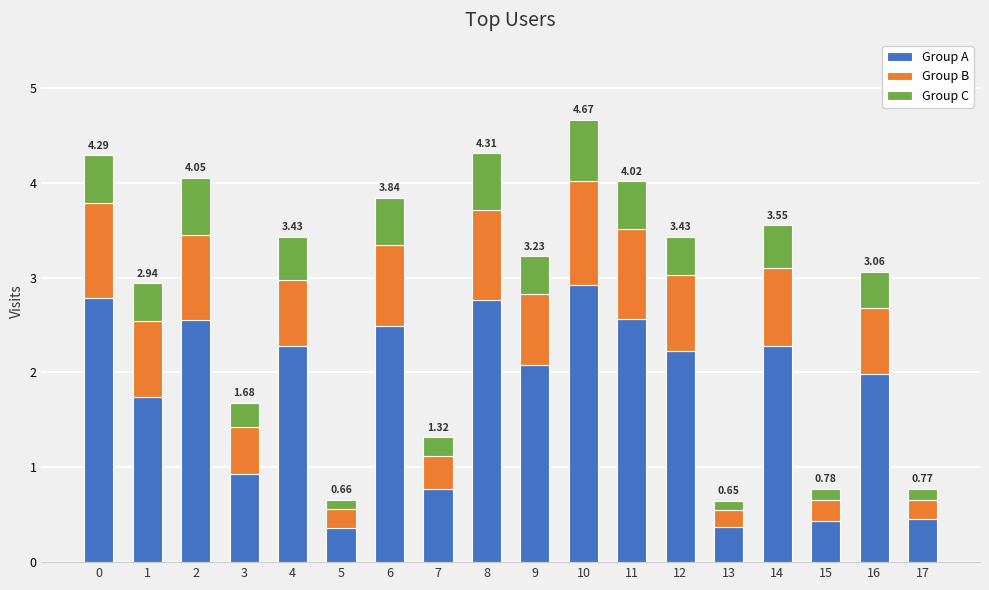

What is the total value across all series at 9?

3.2